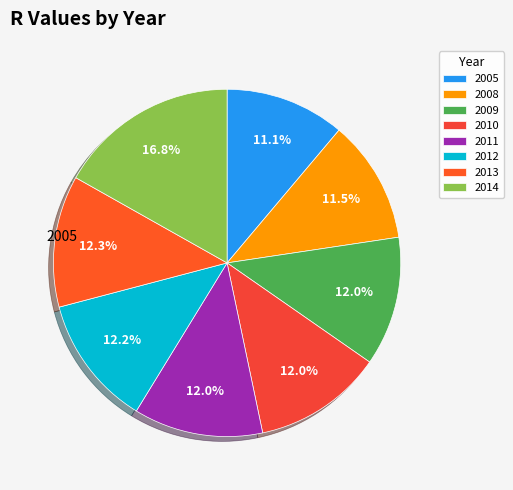

True or false: 2014 accounts for 5% of the total.

False